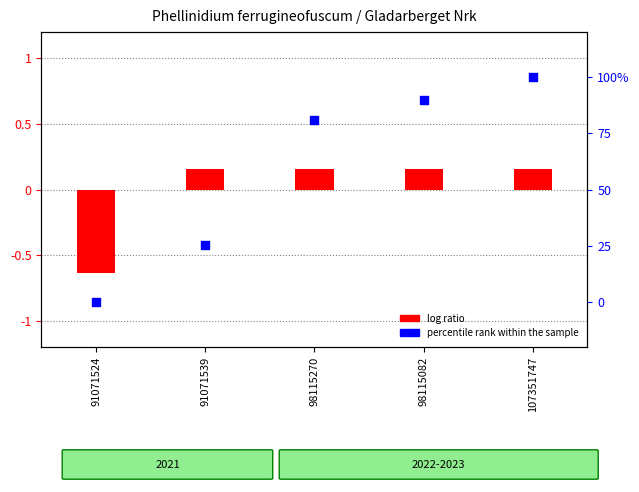

At how many categories does at least one series exceed 78?

3